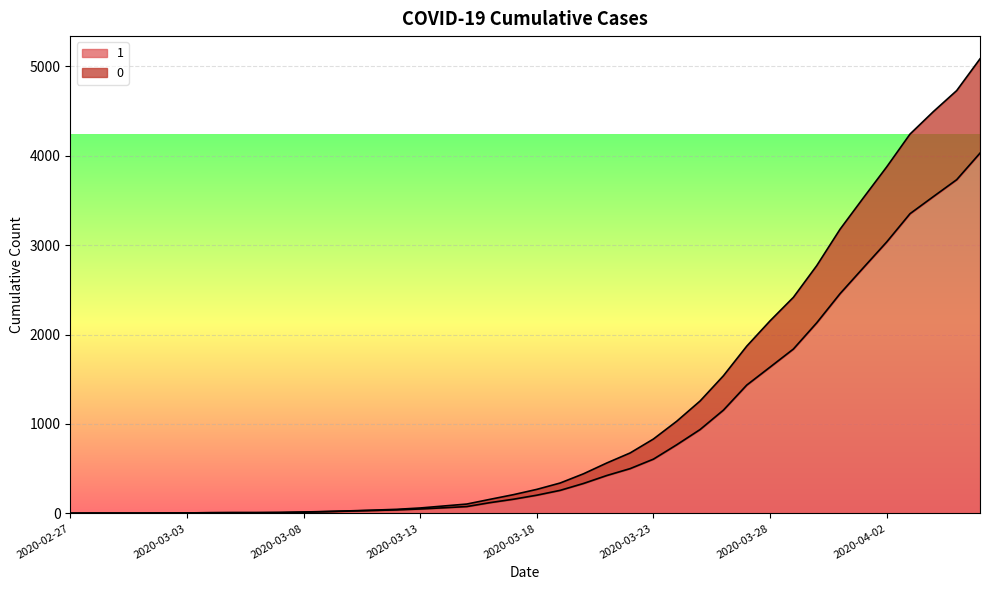

Is the value of 0 at 2020-03-07 greater than the value of 1 at 2020-03-08?

No